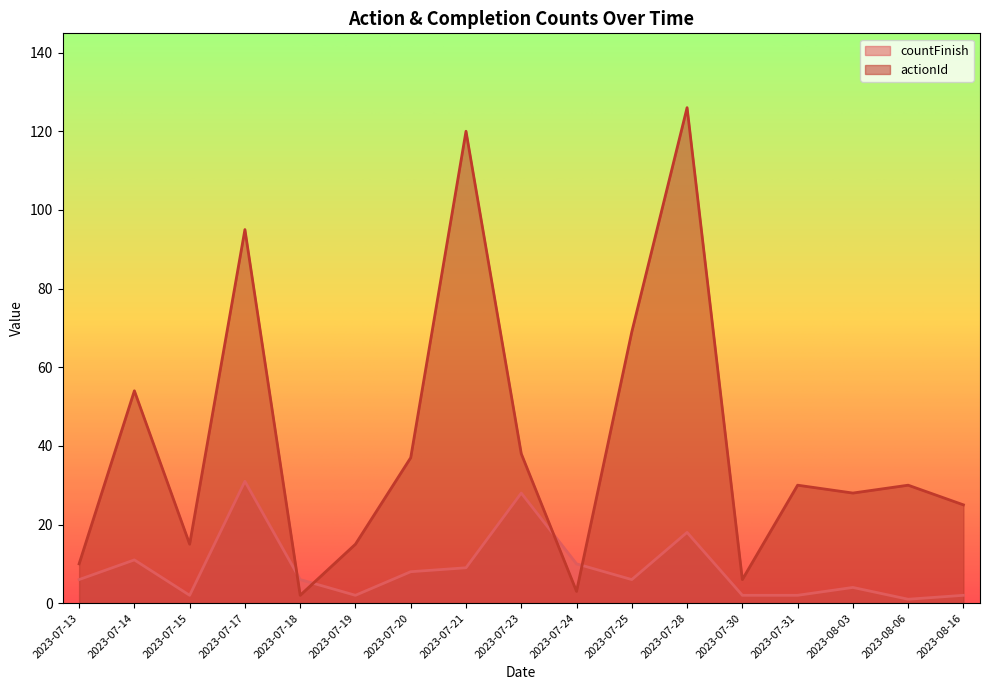

In actionId, how many points are higher than both neighbors (excluding endpoints)?

6